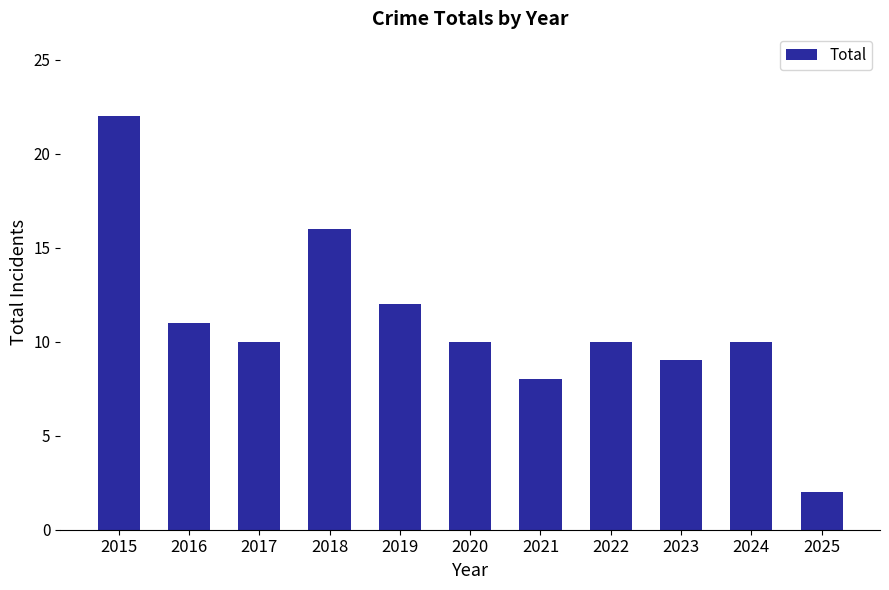

What is the difference between the second highest and second lowest values?

8